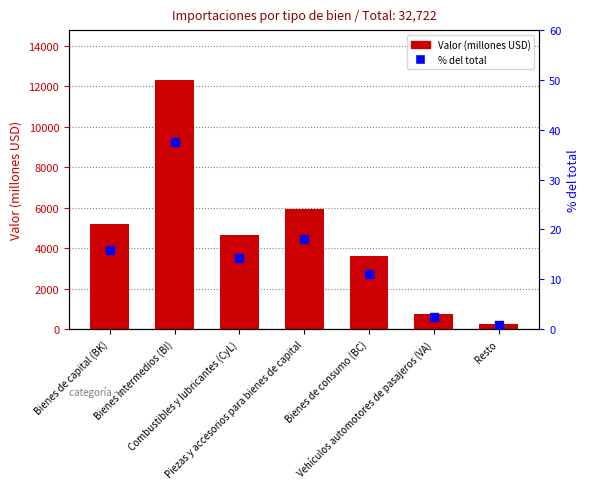

At how many categories does at least one series exceed 759?

6